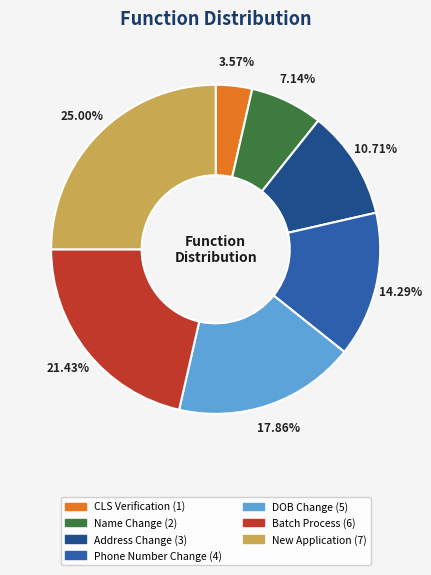

To the nearest percent, what percentage of the pie is DOB Change?

18%